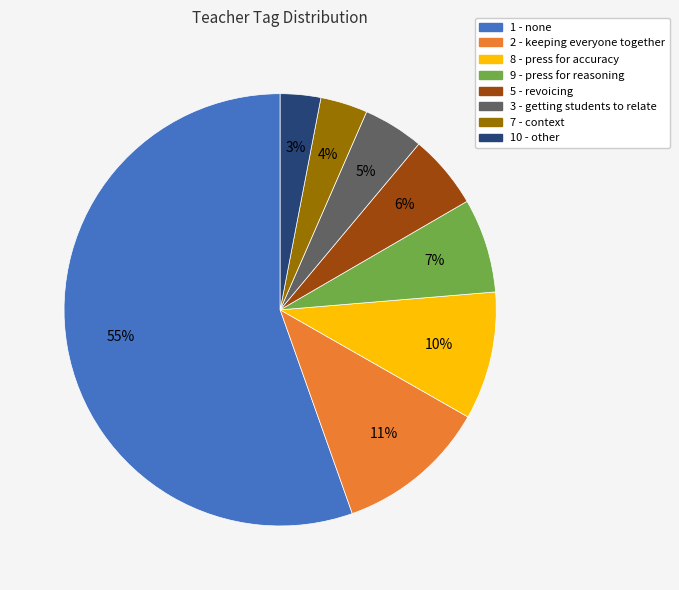

Count the number of slices in the pie.

8